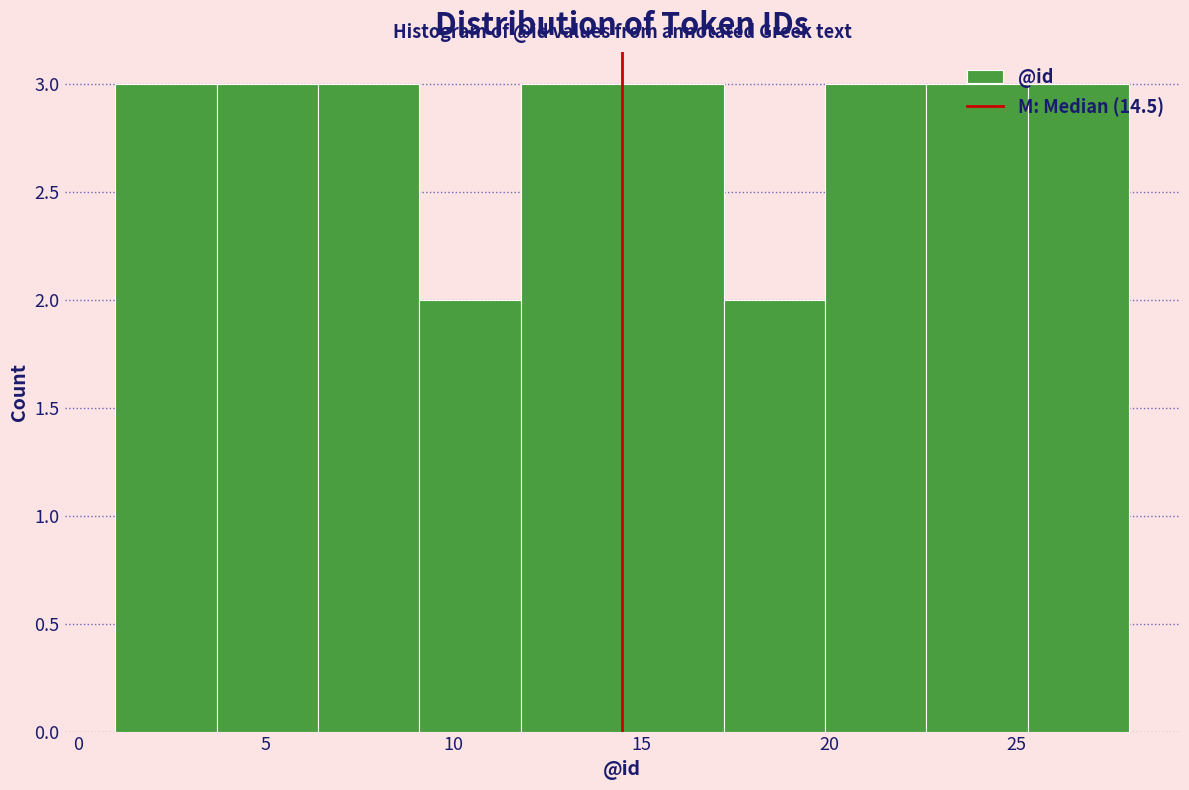

Reading left to right, transcribe this chart: for each bar, give the range it covers on the x-axis and its height. Neither the bar edges nor the heights are printed on the chart, so give them approximately, as read against the axes.

1.0 to 3.7: 3
3.7 to 6.4: 3
6.4 to 9.1: 3
9.1 to 11.8: 2
11.8 to 14.5: 3
14.5 to 17.2: 3
17.2 to 19.9: 2
19.9 to 22.6: 3
22.6 to 25.3: 3
25.3 to 28.0: 3